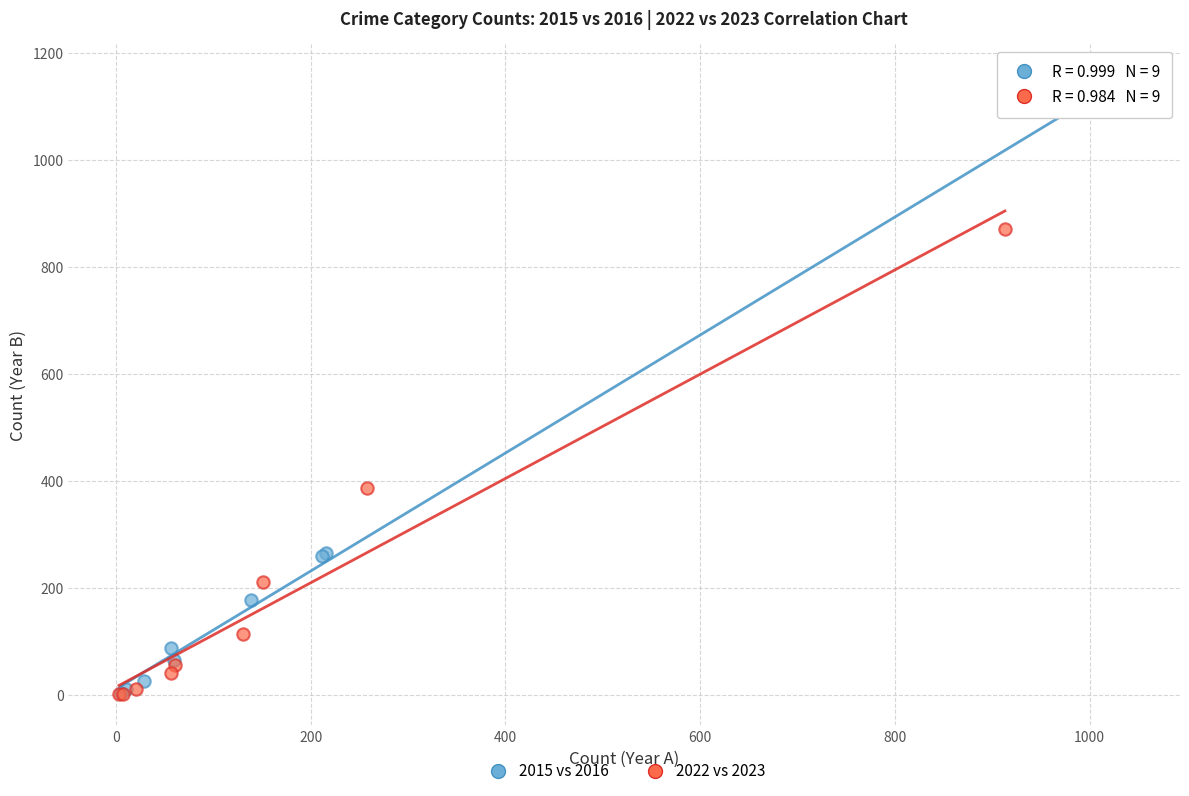

Which series has the widest spread of Y values?

2015 vs 2016